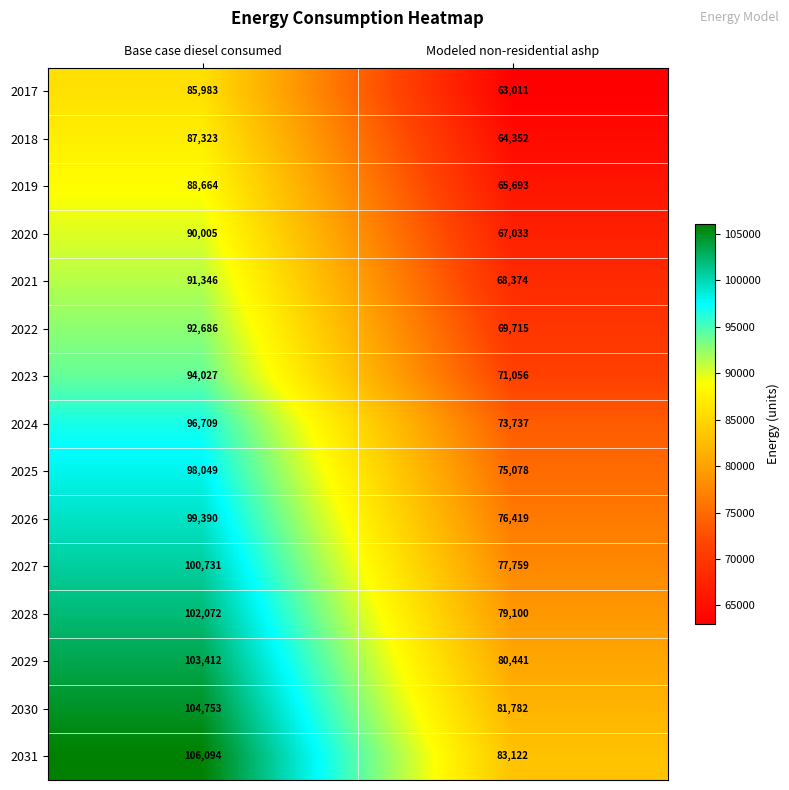

At which category is the sum across all series the highest?

Base case diesel consumed